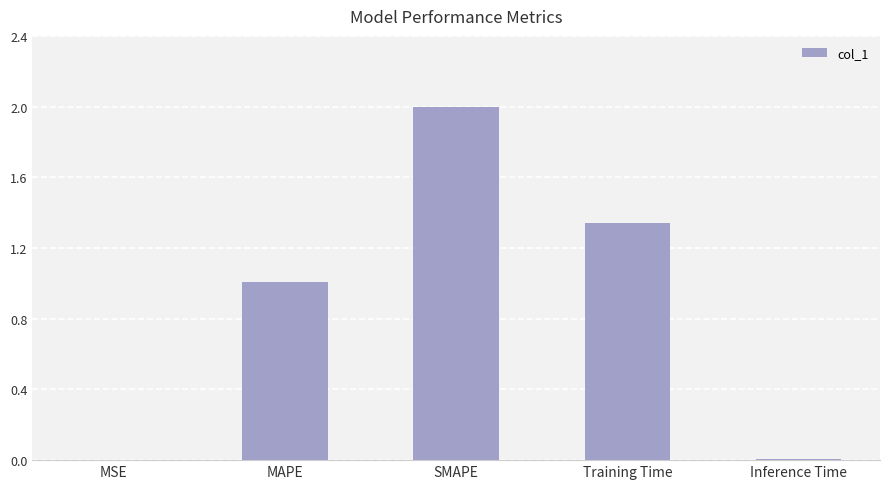

The value at Training Time is 2.3. True or false?

False